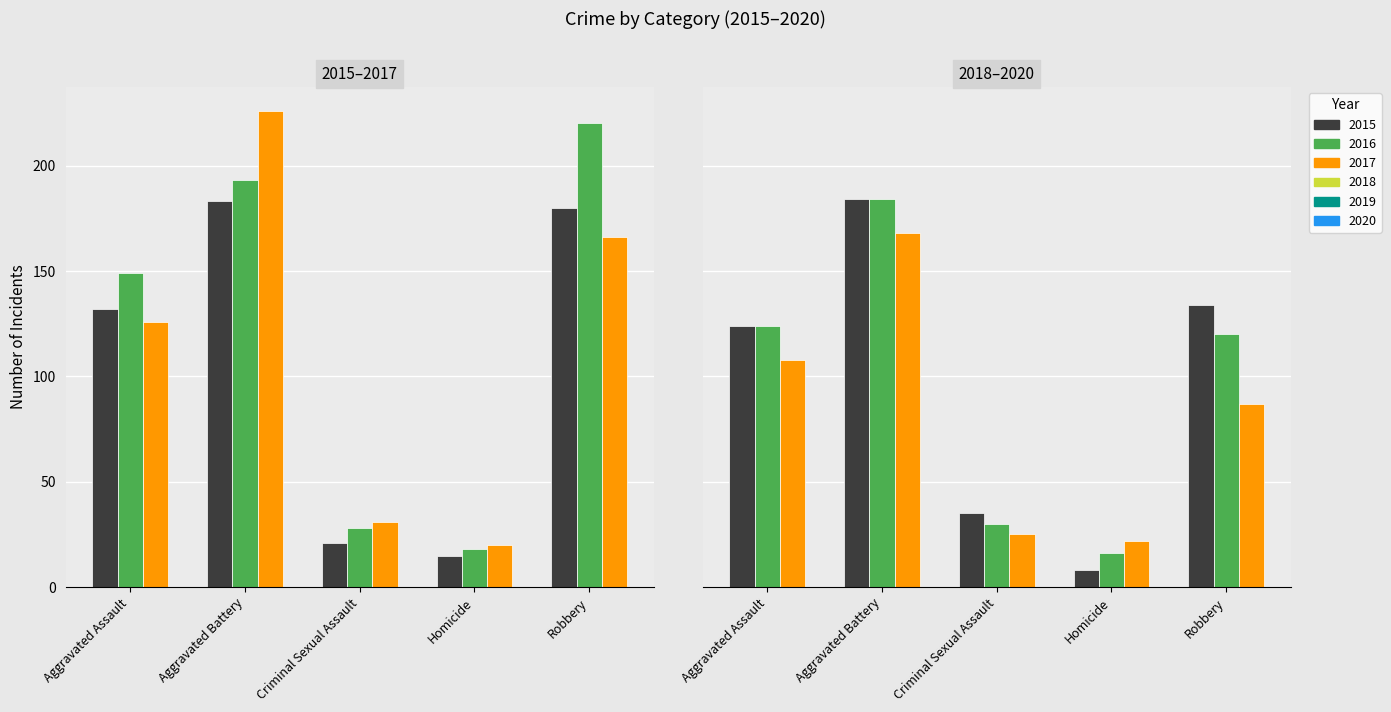

Count the number of categories in the chart.

5